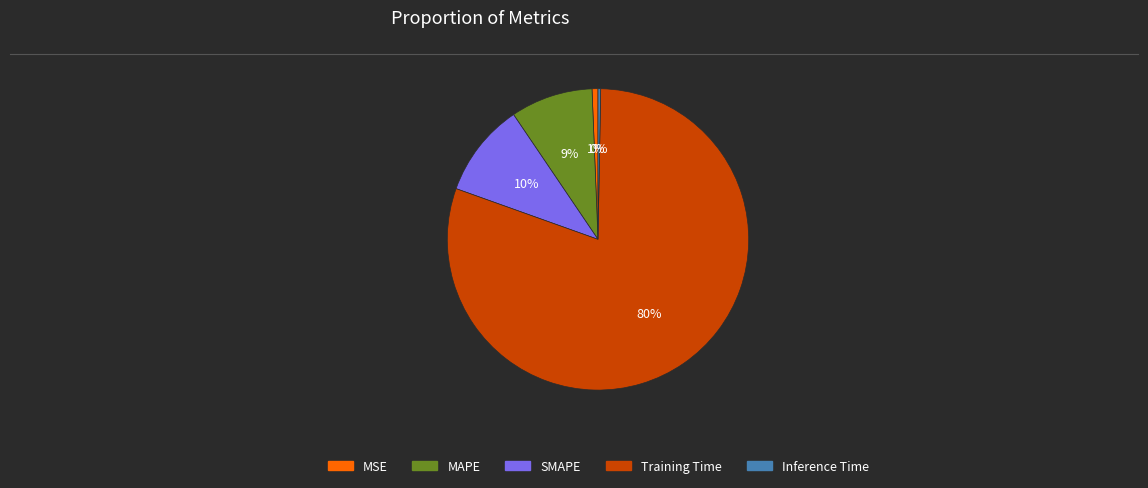

Approximately how many times larger is the value at MAPE compared to Training Time?

0.1